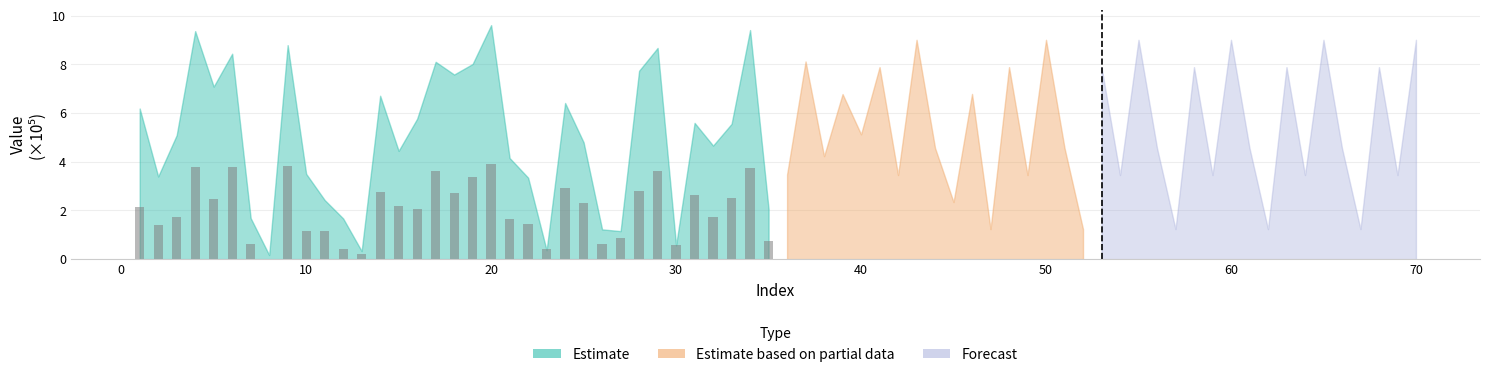

What is the sum of all values?

71.9